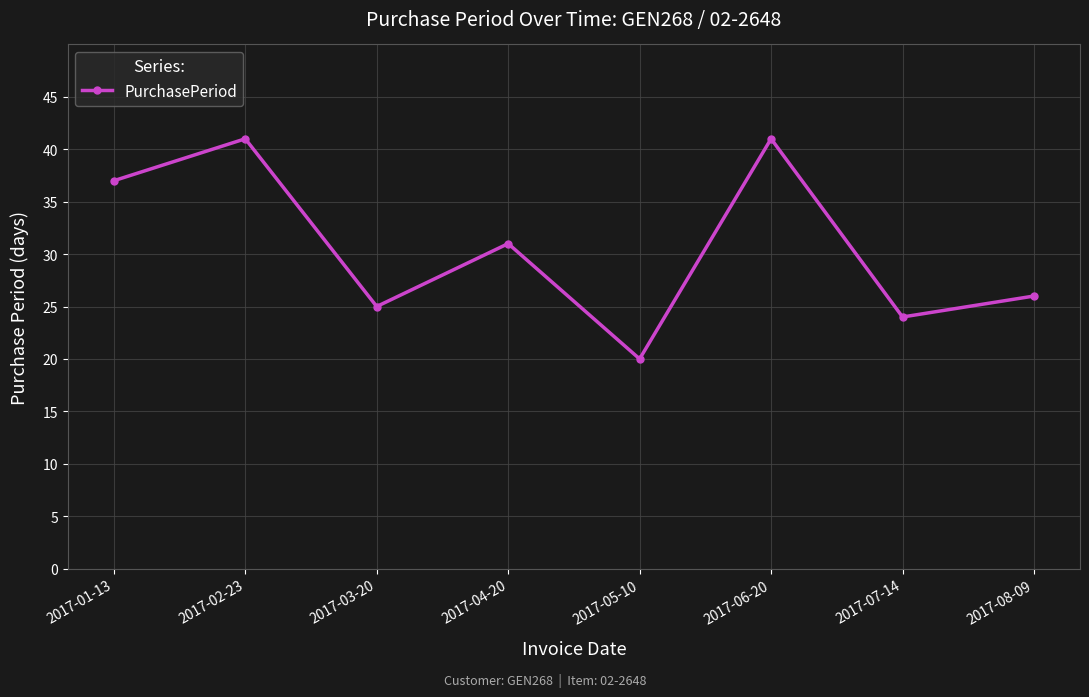

Reading left to right, what are all the values shown in this chart?

37	41	25	31	20	41	24	26